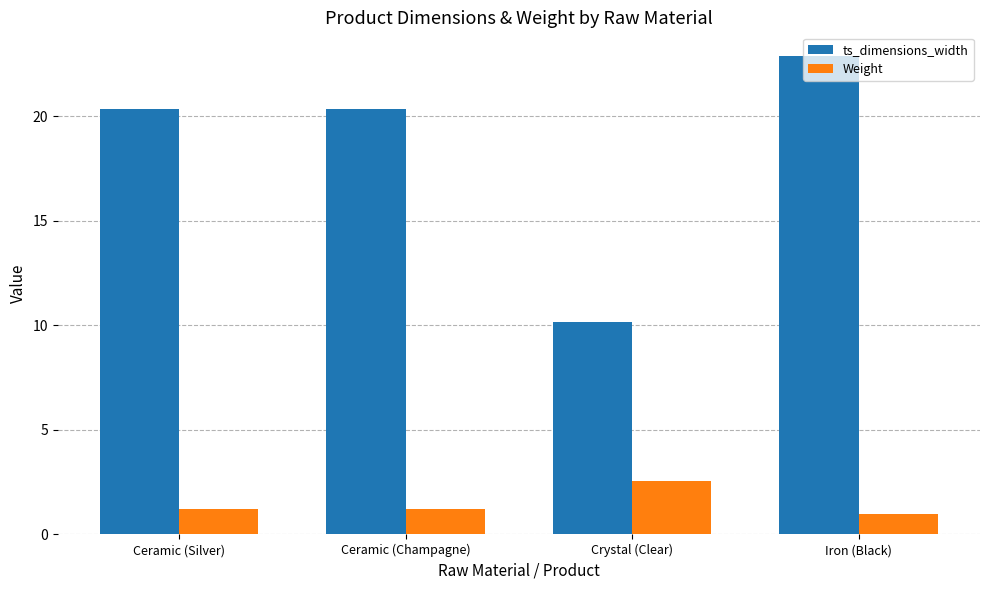

What is the difference between the ts_dimensions_width values at Iron (Black) and Ceramic (Silver)?

2.5